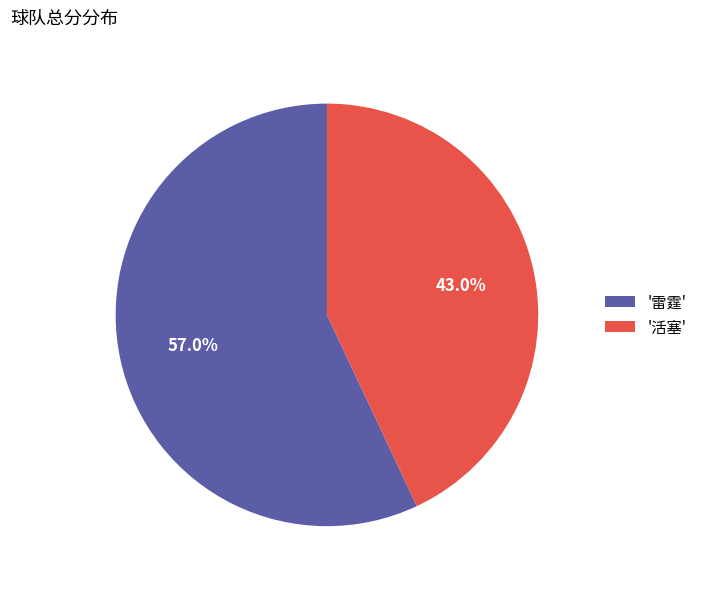

Combined, do '活塞' and '雷霆' account for over 50%?

Yes